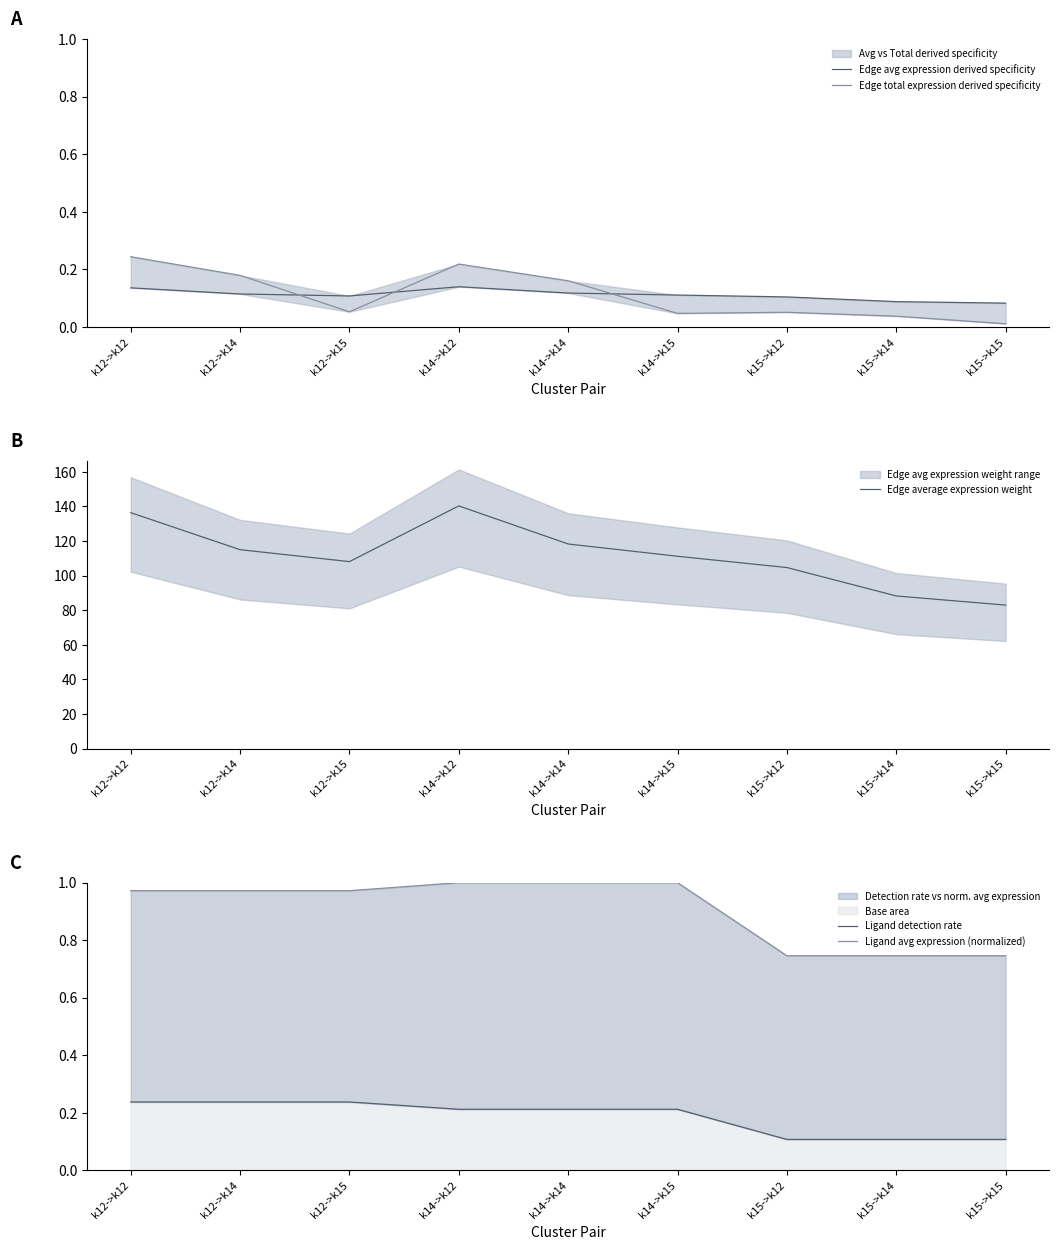

Rank the series by their maximum value, from highest to lowest.

Edge average expression weight, Ligand avg expression (normalized), Edge total expression derived specificity, Ligand detection rate, Edge avg expression derived specificity